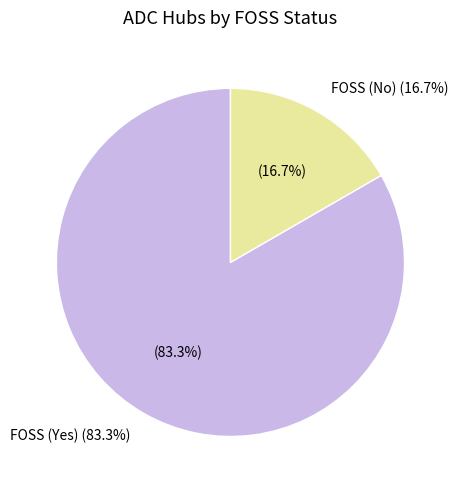

To the nearest percent, what is the average slice percentage?

50%